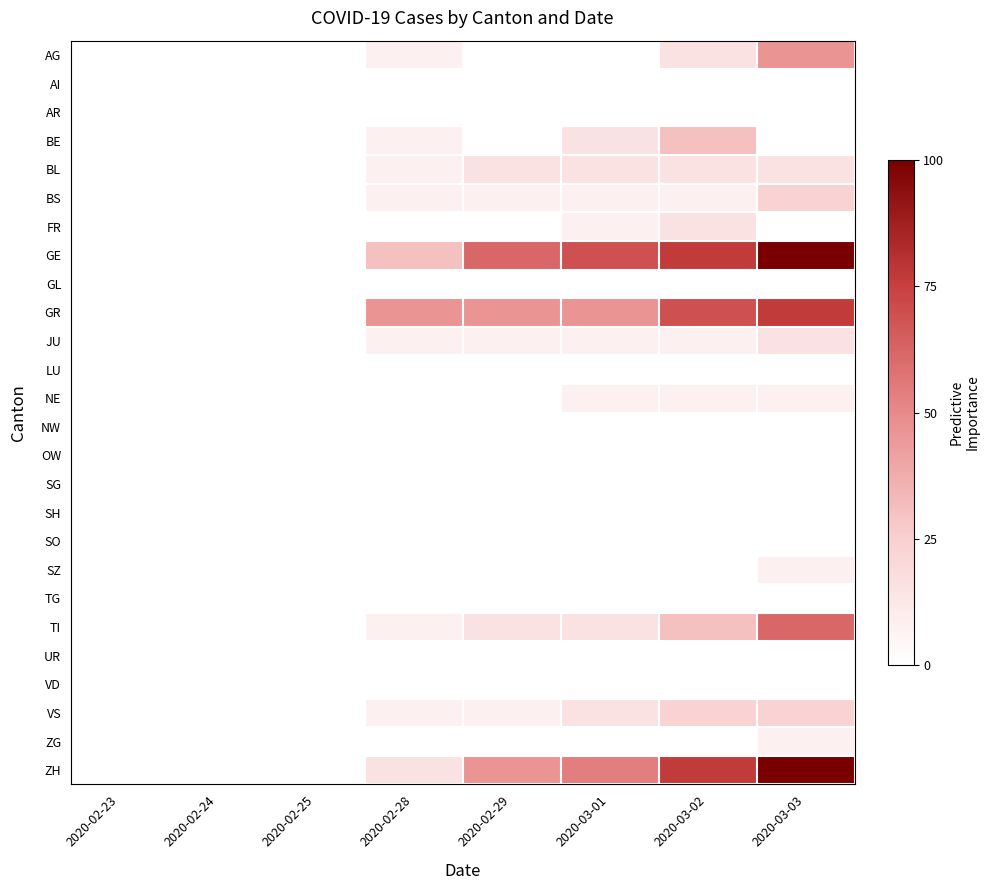

Reading left to right, what are all the values shown in this chart?

AG: 2020-02-23=0.0	2020-02-24=0.0	2020-02-25=0.0	2020-02-28=7.7	2020-02-29=0.0	2020-03-01=0.0	2020-03-02=15.4	2020-03-03=46.2
AI: 2020-02-23=0.0	2020-02-24=0.0	2020-02-25=0.0	2020-02-28=0.0	2020-02-29=0.0	2020-03-01=0.0	2020-03-02=0.0	2020-03-03=0.0
AR: 2020-02-23=0.0	2020-02-24=0.0	2020-02-25=0.0	2020-02-28=0.0	2020-02-29=0.0	2020-03-01=0.0	2020-03-02=0.0	2020-03-03=0.0
BE: 2020-02-23=0.0	2020-02-24=0.0	2020-02-25=0.0	2020-02-28=7.7	2020-02-29=0.0	2020-03-01=15.4	2020-03-02=30.8	2020-03-03=0.0
BL: 2020-02-23=0.0	2020-02-24=0.0	2020-02-25=0.0	2020-02-28=7.7	2020-02-29=15.4	2020-03-01=15.4	2020-03-02=15.4	2020-03-03=15.4
BS: 2020-02-23=0.0	2020-02-24=0.0	2020-02-25=0.0	2020-02-28=7.7	2020-02-29=7.7	2020-03-01=7.7	2020-03-02=7.7	2020-03-03=23.1
FR: 2020-02-23=0.0	2020-02-24=0.0	2020-02-25=0.0	2020-02-28=0.0	2020-02-29=0.0	2020-03-01=7.7	2020-03-02=15.4	2020-03-03=0.0
GE: 2020-02-23=0.0	2020-02-24=0.0	2020-02-25=0.0	2020-02-28=30.8	2020-02-29=61.5	2020-03-01=69.2	2020-03-02=76.9	2020-03-03=100.0
GL: 2020-02-23=0.0	2020-02-24=0.0	2020-02-25=0.0	2020-02-28=0.0	2020-02-29=0.0	2020-03-01=0.0	2020-03-02=0.0	2020-03-03=0.0
GR: 2020-02-23=0.0	2020-02-24=0.0	2020-02-25=0.0	2020-02-28=46.2	2020-02-29=46.2	2020-03-01=46.2	2020-03-02=69.2	2020-03-03=76.9
JU: 2020-02-23=0.0	2020-02-24=0.0	2020-02-25=0.0	2020-02-28=7.7	2020-02-29=7.7	2020-03-01=7.7	2020-03-02=7.7	2020-03-03=15.4
LU: 2020-02-23=0.0	2020-02-24=0.0	2020-02-25=0.0	2020-02-28=0.0	2020-02-29=0.0	2020-03-01=0.0	2020-03-02=0.0	2020-03-03=0.0
NE: 2020-02-23=0.0	2020-02-24=0.0	2020-02-25=0.0	2020-02-28=0.0	2020-02-29=0.0	2020-03-01=7.7	2020-03-02=7.7	2020-03-03=7.7
NW: 2020-02-23=0.0	2020-02-24=0.0	2020-02-25=0.0	2020-02-28=0.0	2020-02-29=0.0	2020-03-01=0.0	2020-03-02=0.0	2020-03-03=0.0
OW: 2020-02-23=0.0	2020-02-24=0.0	2020-02-25=0.0	2020-02-28=0.0	2020-02-29=0.0	2020-03-01=0.0	2020-03-02=0.0	2020-03-03=0.0
SG: 2020-02-23=0.0	2020-02-24=0.0	2020-02-25=0.0	2020-02-28=0.0	2020-02-29=0.0	2020-03-01=0.0	2020-03-02=0.0	2020-03-03=0.0
SH: 2020-02-23=0.0	2020-02-24=0.0	2020-02-25=0.0	2020-02-28=0.0	2020-02-29=0.0	2020-03-01=0.0	2020-03-02=0.0	2020-03-03=0.0
SO: 2020-02-23=0.0	2020-02-24=0.0	2020-02-25=0.0	2020-02-28=0.0	2020-02-29=0.0	2020-03-01=0.0	2020-03-02=0.0	2020-03-03=0.0
SZ: 2020-02-23=0.0	2020-02-24=0.0	2020-02-25=0.0	2020-02-28=0.0	2020-02-29=0.0	2020-03-01=0.0	2020-03-02=0.0	2020-03-03=7.7
TG: 2020-02-23=0.0	2020-02-24=0.0	2020-02-25=0.0	2020-02-28=0.0	2020-02-29=0.0	2020-03-01=0.0	2020-03-02=0.0	2020-03-03=0.0
TI: 2020-02-23=0.0	2020-02-24=0.0	2020-02-25=0.0	2020-02-28=7.7	2020-02-29=15.4	2020-03-01=15.4	2020-03-02=30.8	2020-03-03=61.5
UR: 2020-02-23=0.0	2020-02-24=0.0	2020-02-25=0.0	2020-02-28=0.0	2020-02-29=0.0	2020-03-01=0.0	2020-03-02=0.0	2020-03-03=0.0
VD: 2020-02-23=0.0	2020-02-24=0.0	2020-02-25=0.0	2020-02-28=0.0	2020-02-29=0.0	2020-03-01=0.0	2020-03-02=0.0	2020-03-03=0.0
VS: 2020-02-23=0.0	2020-02-24=0.0	2020-02-25=0.0	2020-02-28=7.7	2020-02-29=7.7	2020-03-01=15.4	2020-03-02=23.1	2020-03-03=23.1
ZG: 2020-02-23=0.0	2020-02-24=0.0	2020-02-25=0.0	2020-02-28=0.0	2020-02-29=0.0	2020-03-01=0.0	2020-03-02=0.0	2020-03-03=7.7
ZH: 2020-02-23=0.0	2020-02-24=0.0	2020-02-25=0.0	2020-02-28=15.4	2020-02-29=46.2	2020-03-01=53.8	2020-03-02=76.9	2020-03-03=100.0